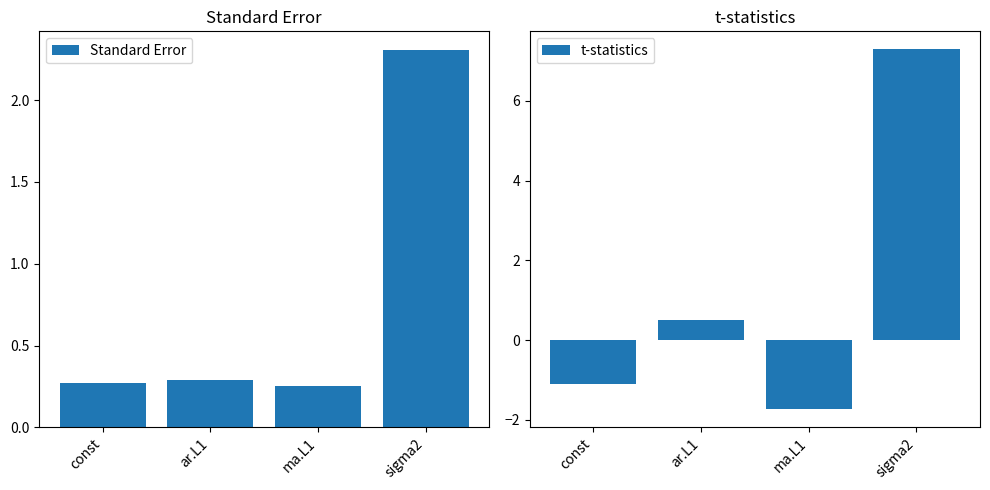

Which series changed the most between const and sigma2?

t-statistics